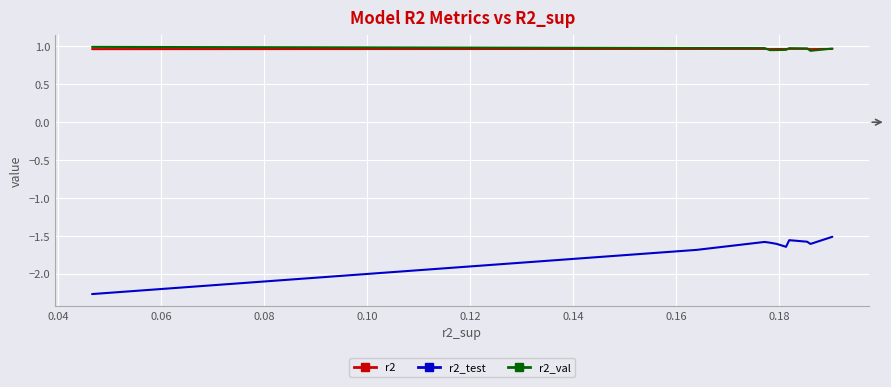

What is the minimum value shown in the chart?

-2.3